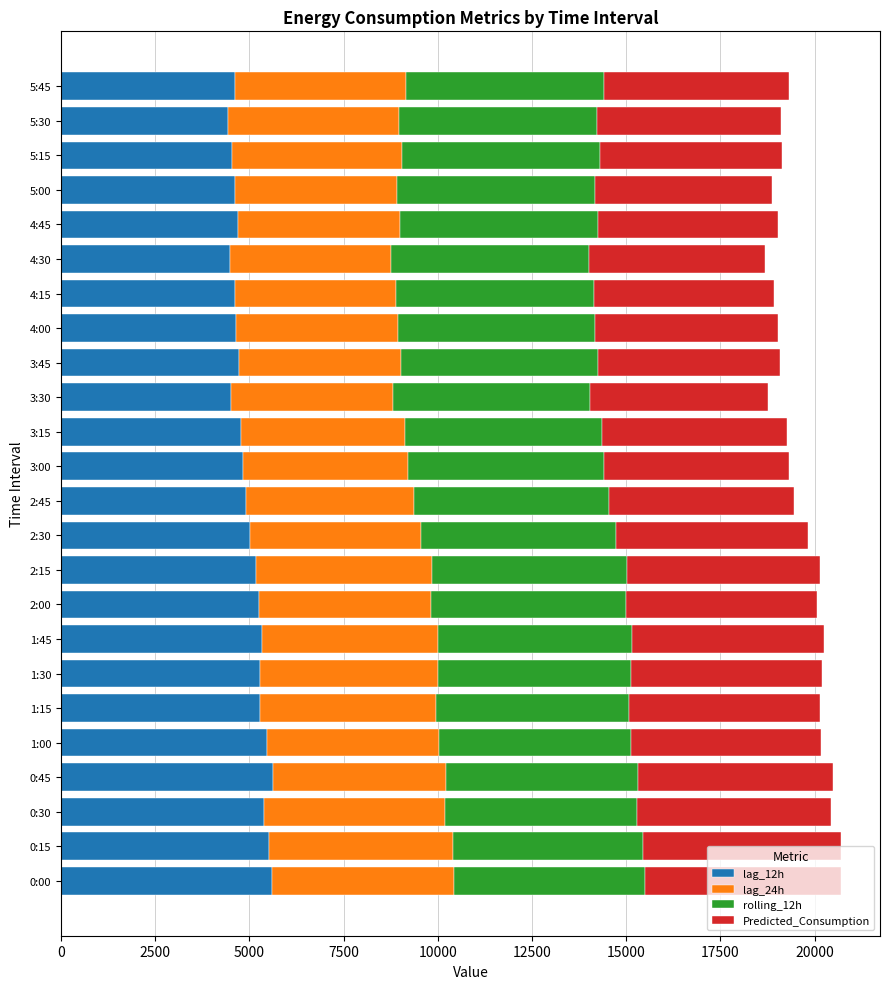

What is the total value across all series at 1:30?

20199.1